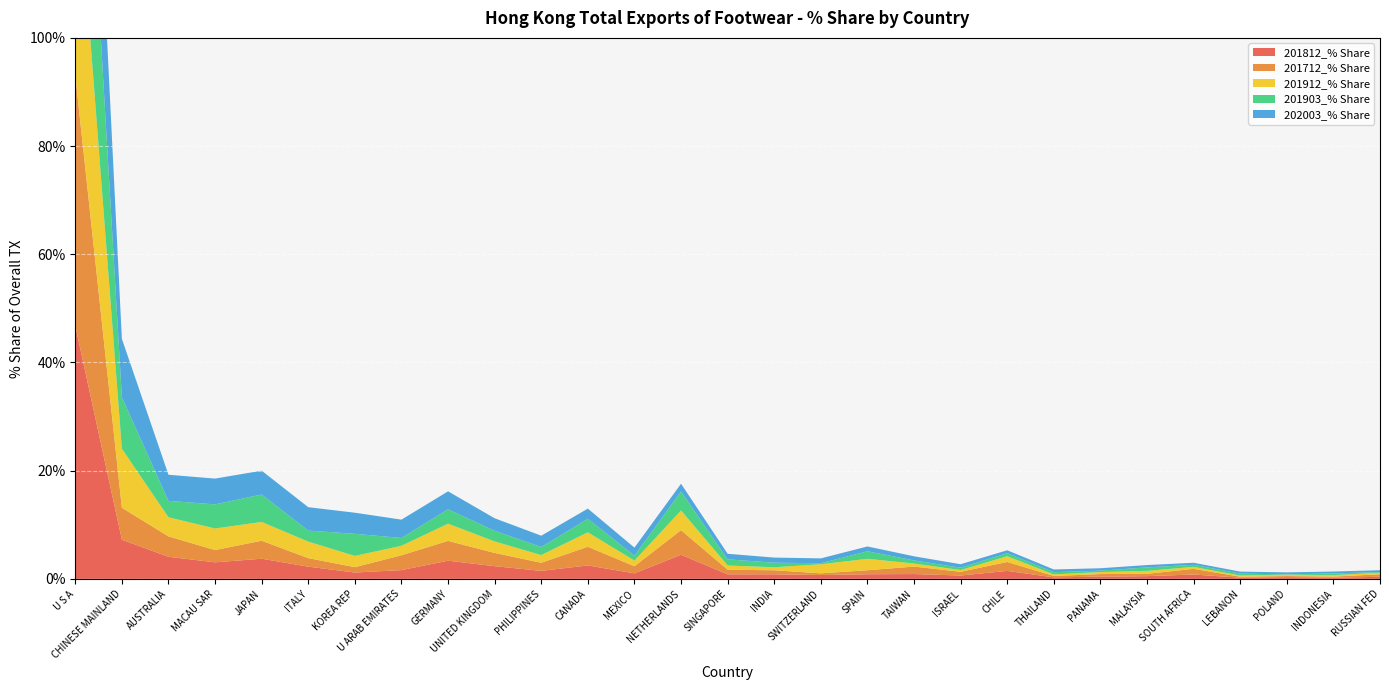

Reading right to left, transcribe all the data shown in this chart.

201812_% Share: 0.4	0.2	0.3	0.2	0.8	0.5	0.4	0.3	1.5	0.6	0.9	0.9	0.7	0.8	0.8	4.5	1.0	2.5	1.5	2.3	3.4	1.6	1.2	2.3	3.7	3.1	4.1	7.2	46.8
201712_% Share: 0.5	0.2	0.2	0.2	1.0	0.4	0.5	0.3	1.7	0.7	1.4	0.7	0.3	0.7	0.8	4.5	1.3	3.5	1.5	2.5	3.7	2.7	1.0	1.6	3.3	2.3	3.8	5.9	46.3
201912_% Share: 0.3	0.3	0.3	0.2	0.4	0.5	0.4	0.3	1.1	0.3	0.6	2.1	1.7	0.6	0.8	3.6	1.0	2.7	1.4	2.1	3.2	1.8	2.1	3.1	3.5	4.0	3.5	10.9	42.9
201903_% Share: 0.1	0.3	0.1	0.4	0.4	0.6	0.3	0.4	0.6	0.4	0.6	1.4	0.2	0.8	1.1	3.5	0.9	2.5	1.5	2.0	2.7	1.4	4.1	2.0	5.1	4.5	3.0	9.5	44.5
202003_% Share: 0.3	0.4	0.4	0.4	0.4	0.4	0.4	0.5	0.5	0.6	0.8	0.9	0.9	0.9	1.0	1.4	1.5	1.9	2.1	2.3	3.3	3.4	3.9	4.3	4.4	4.8	4.8	10.8	38.2